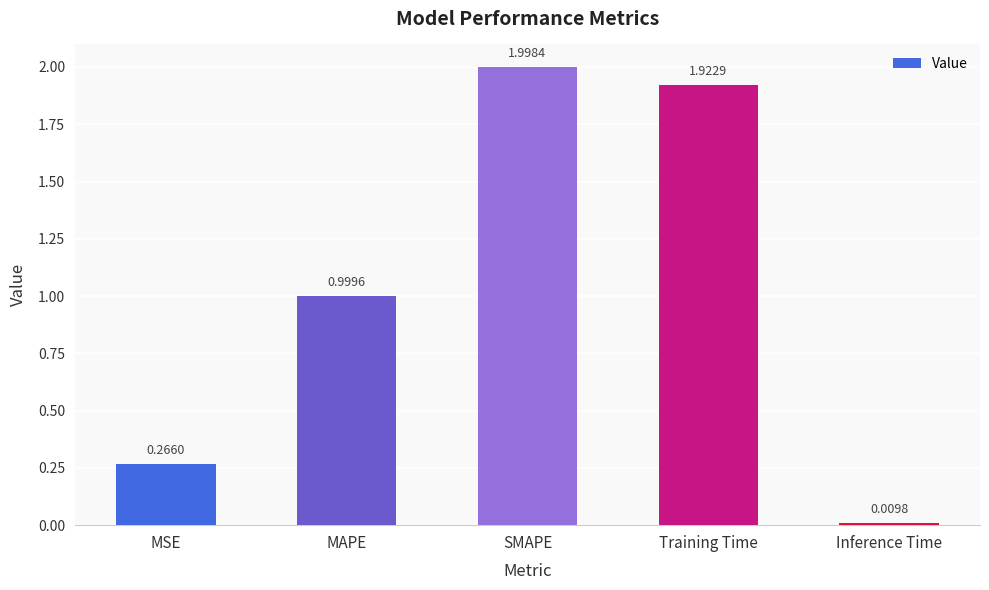

What is the label of the 2nd bar from the left?

MAPE